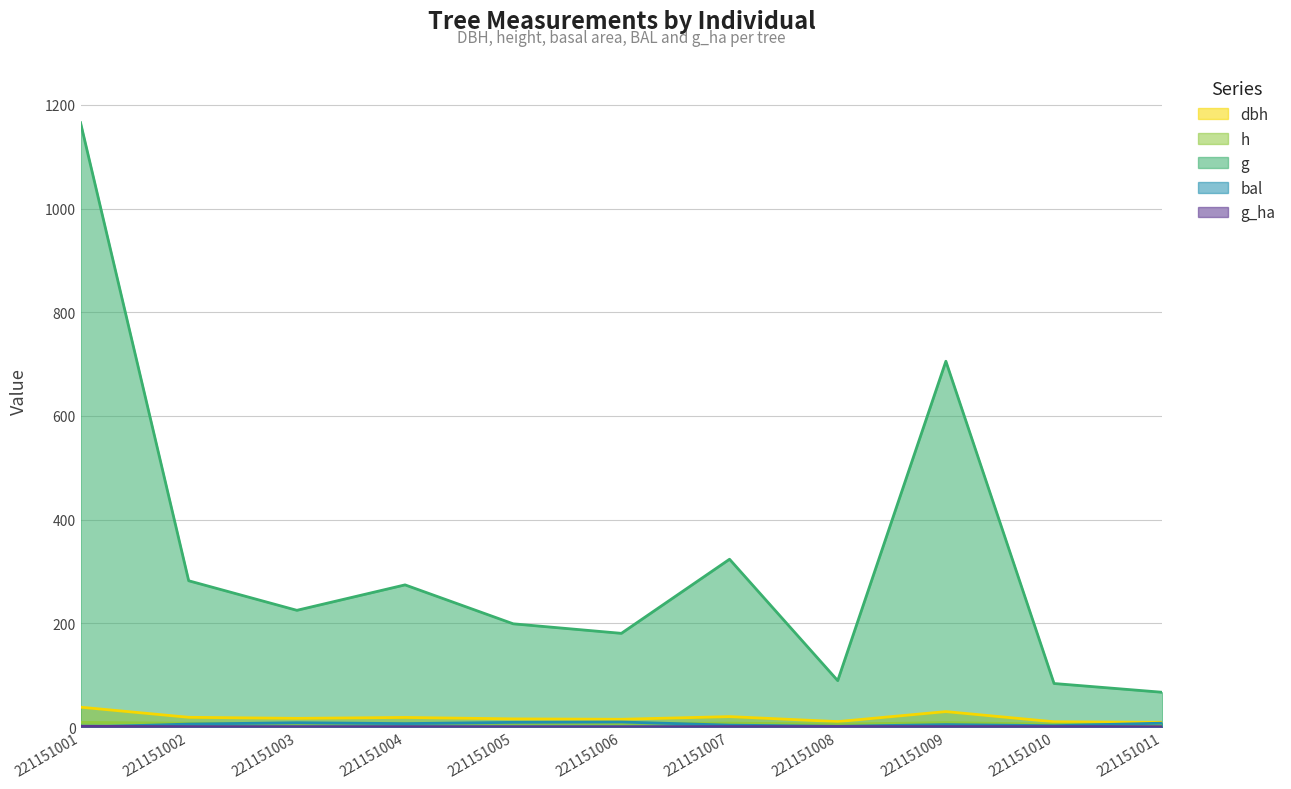

At which label does g reach its minimum?

221151011